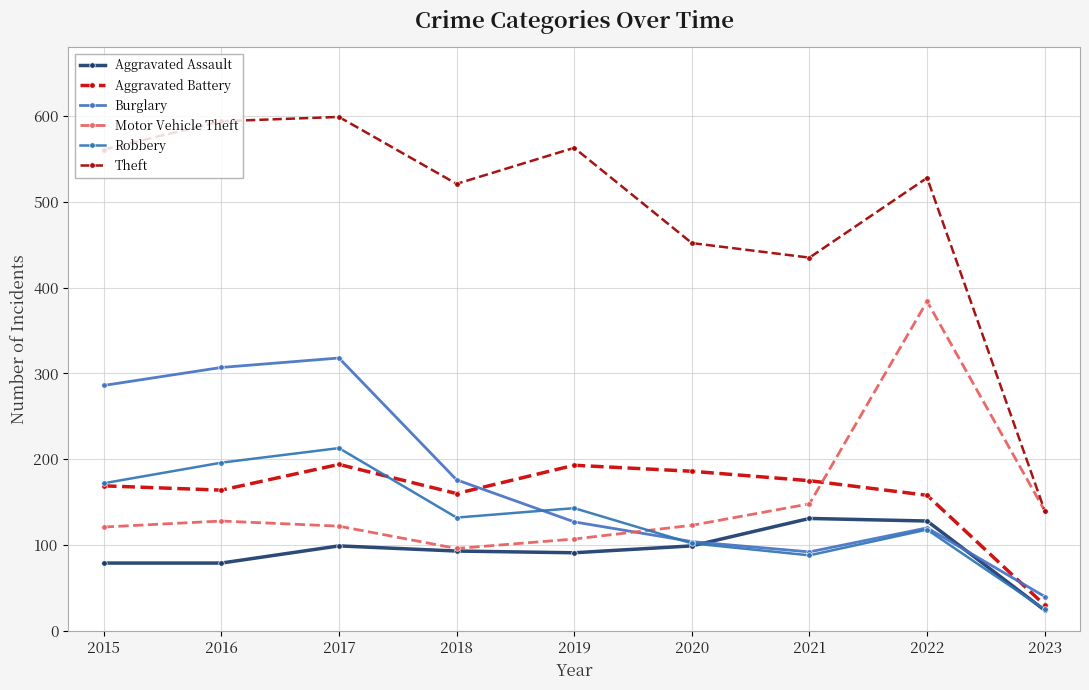

Between 2018 and 2023, which series saw the biggest shift?

Theft